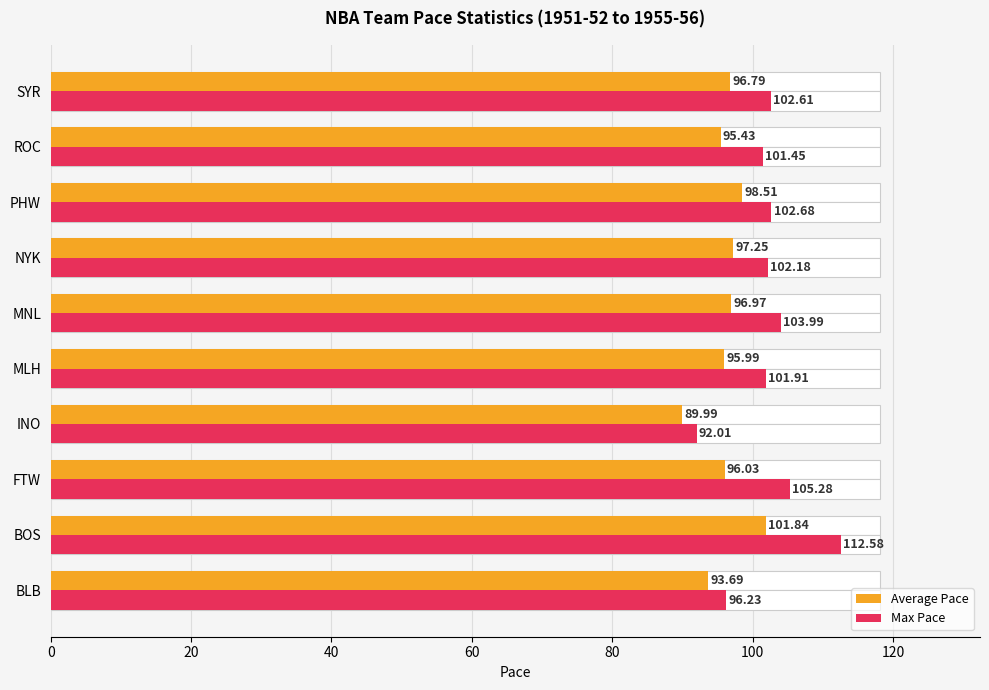

Is the value of Average Pace at PHW greater than the value of Max Pace at MLH?

No